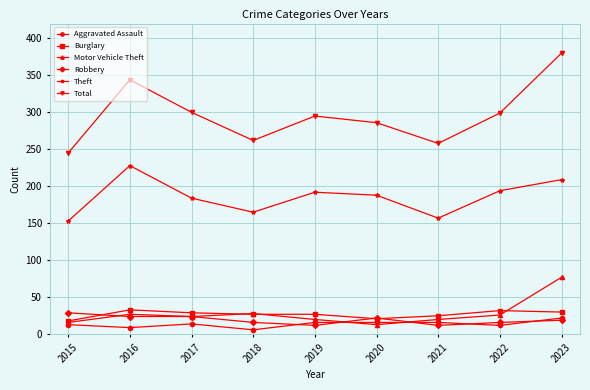

What is the difference between the maximum and minimum values in the Motor Vehicle Theft series?

64